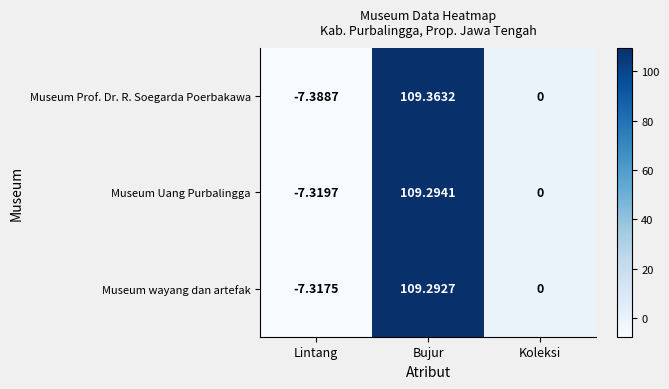

Rank the series at Bujur from highest to lowest value.

Museum Prof. Dr. R. Soegarda Poerbakawa, Museum Uang Purbalingga, Museum wayang dan artefak